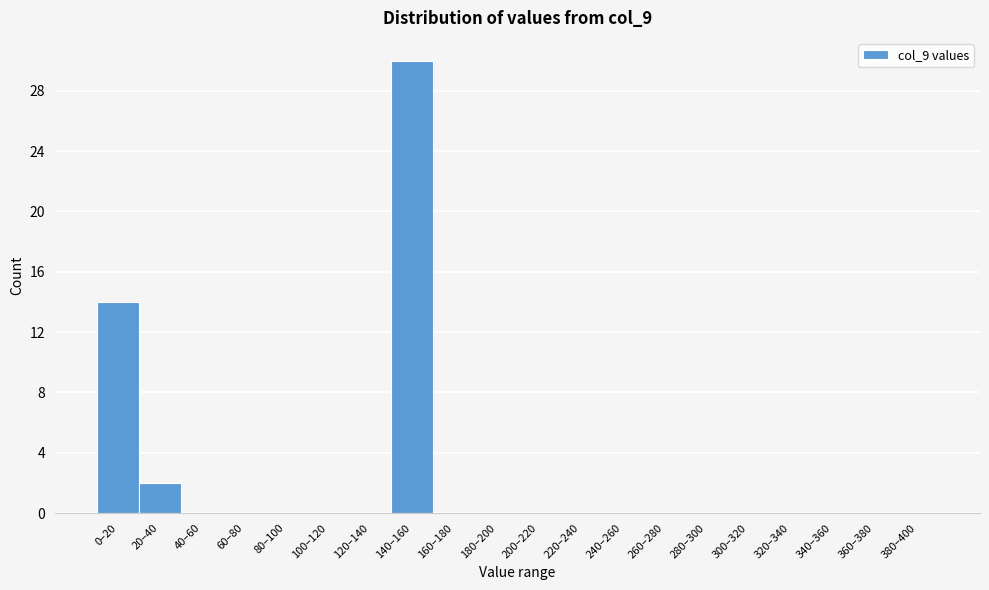

Reading right to left, transcribe all the data shown in this chart.

380–400=0	360–380=0	340–360=0	320–340=0	300–320=0	280–300=0	260–280=0	240–260=0	220–240=0	200–220=0	180–200=0	160–180=0	140–160=30	120–140=0	100–120=0	80–100=0	60–80=0	40–60=0	20–40=2	0–20=14